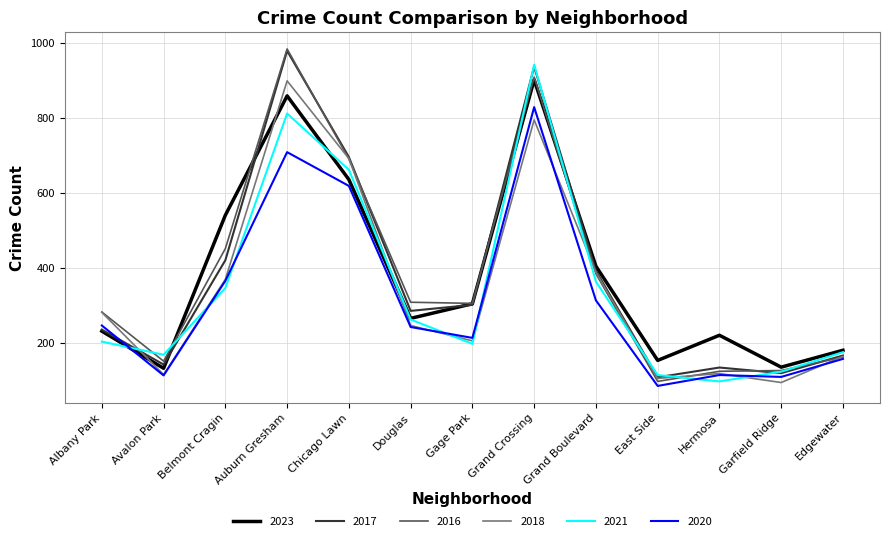

True or false: 2017 has a value of 189 at Avalon Park.

False